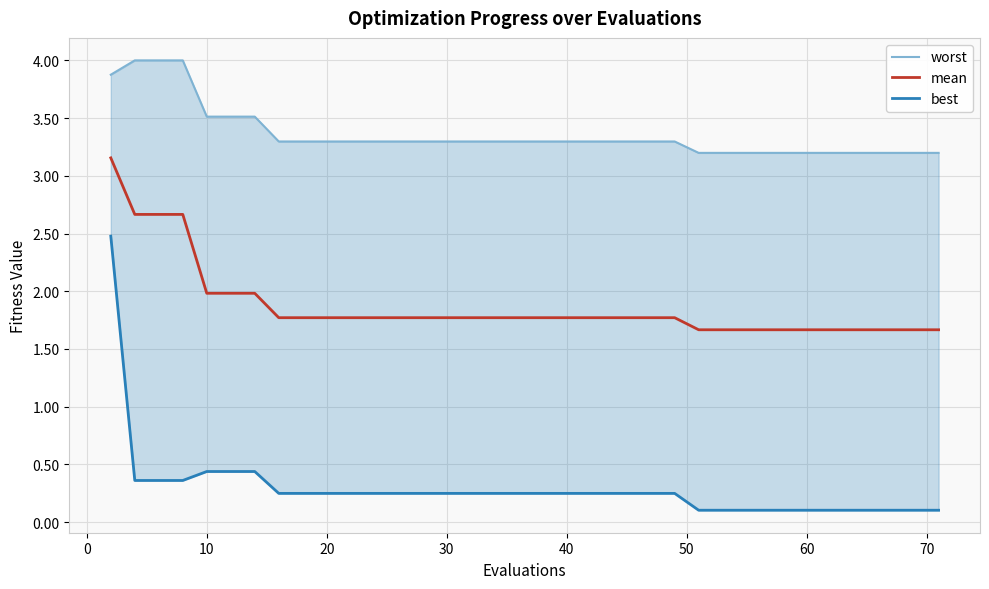

True or false: mean has a value of 3.0 at 20.

False